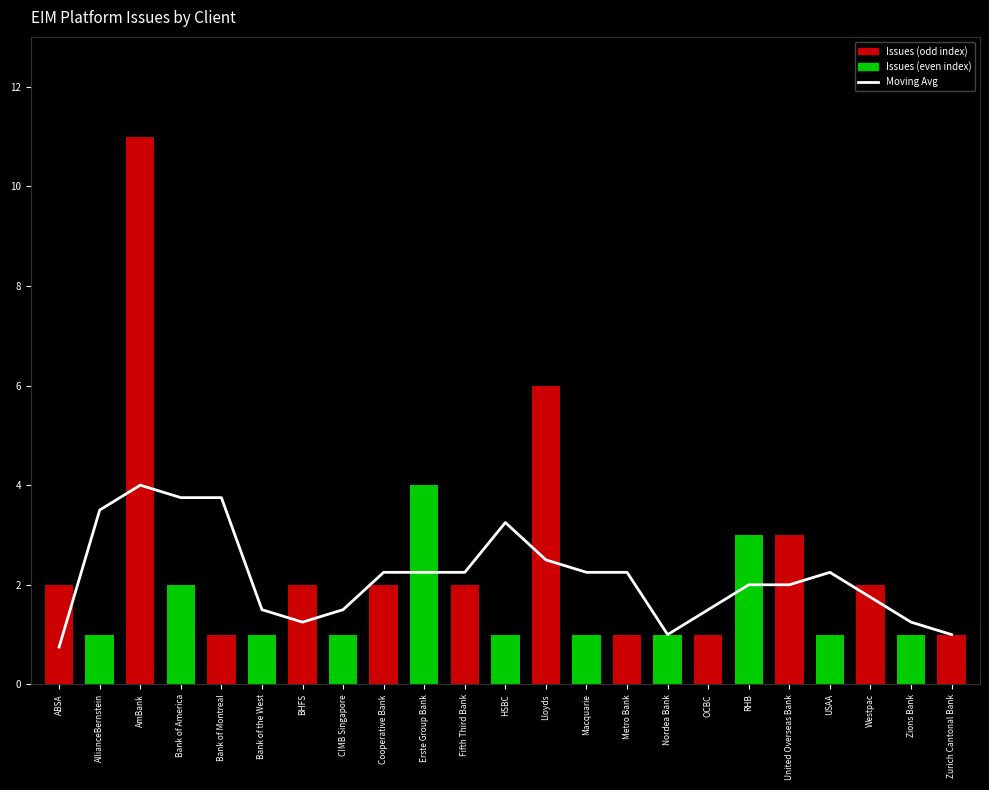

What is the spread (max minus min) of values at ABSA?

1.2